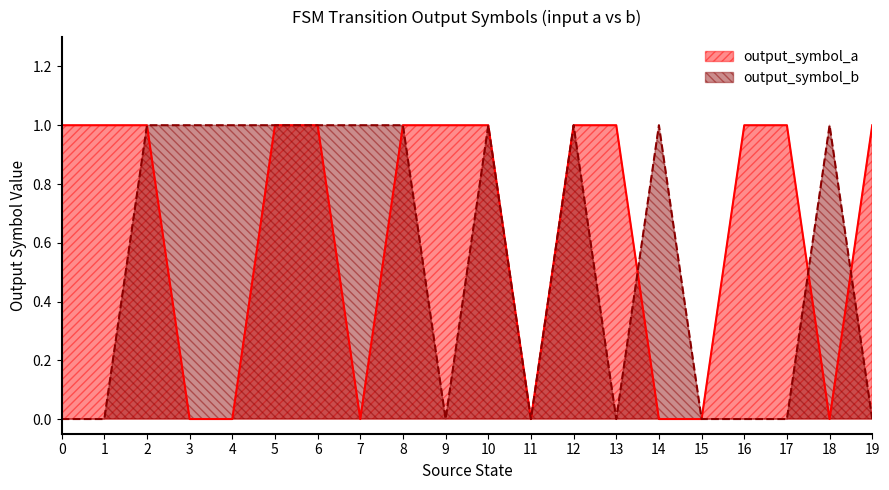

Reading left to right, transcribe all the data shown in this chart.

output_symbol_a: 0=1	1=1	2=1	3=0	4=0	5=1	6=1	7=0	8=1	9=1	10=1	11=0	12=1	13=1	14=0	15=0	16=1	17=1	18=0	19=1
output_symbol_b: 0=0	1=0	2=1	3=1	4=1	5=1	6=1	7=1	8=1	9=0	10=1	11=0	12=1	13=0	14=1	15=0	16=0	17=0	18=1	19=0